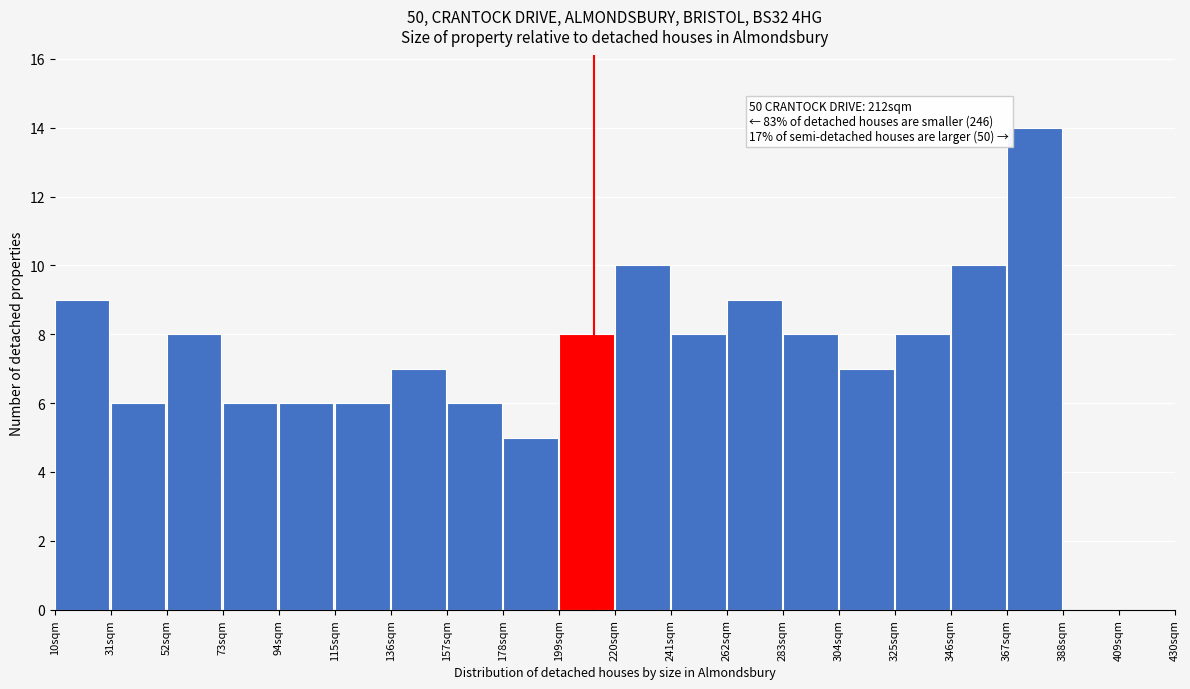

Which range on the x-axis has the tallest bar?

367 to 388